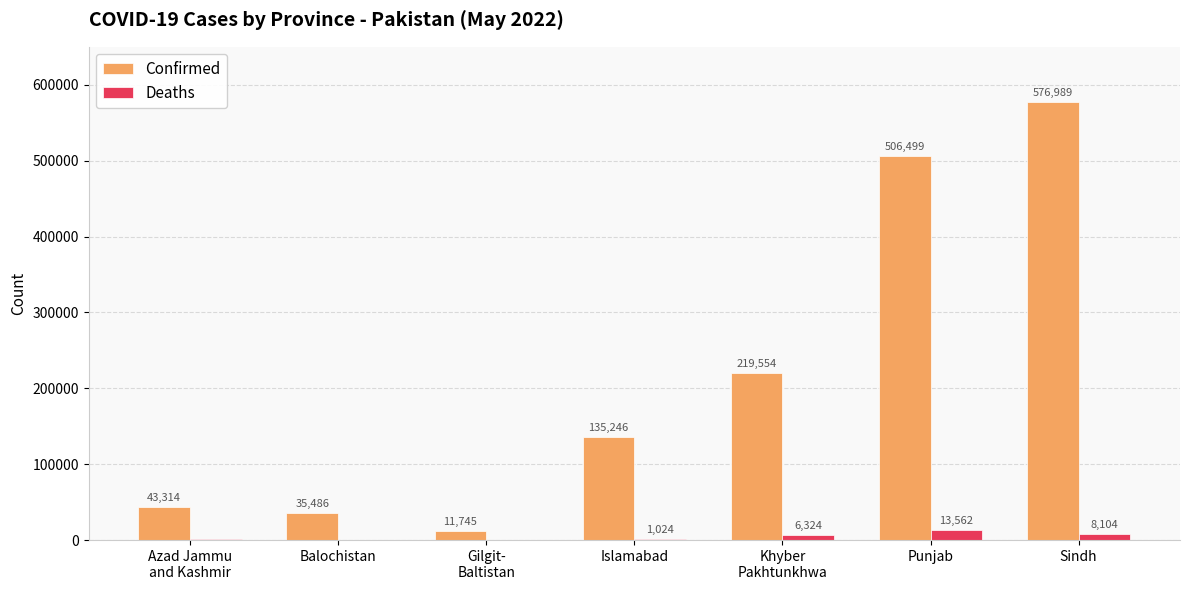

Which series changed the most between Punjab and Sindh?

Confirmed